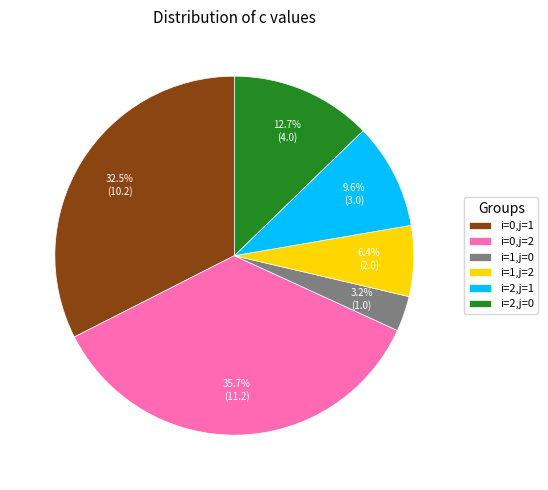

Which slice is the largest?

i=0,j=2